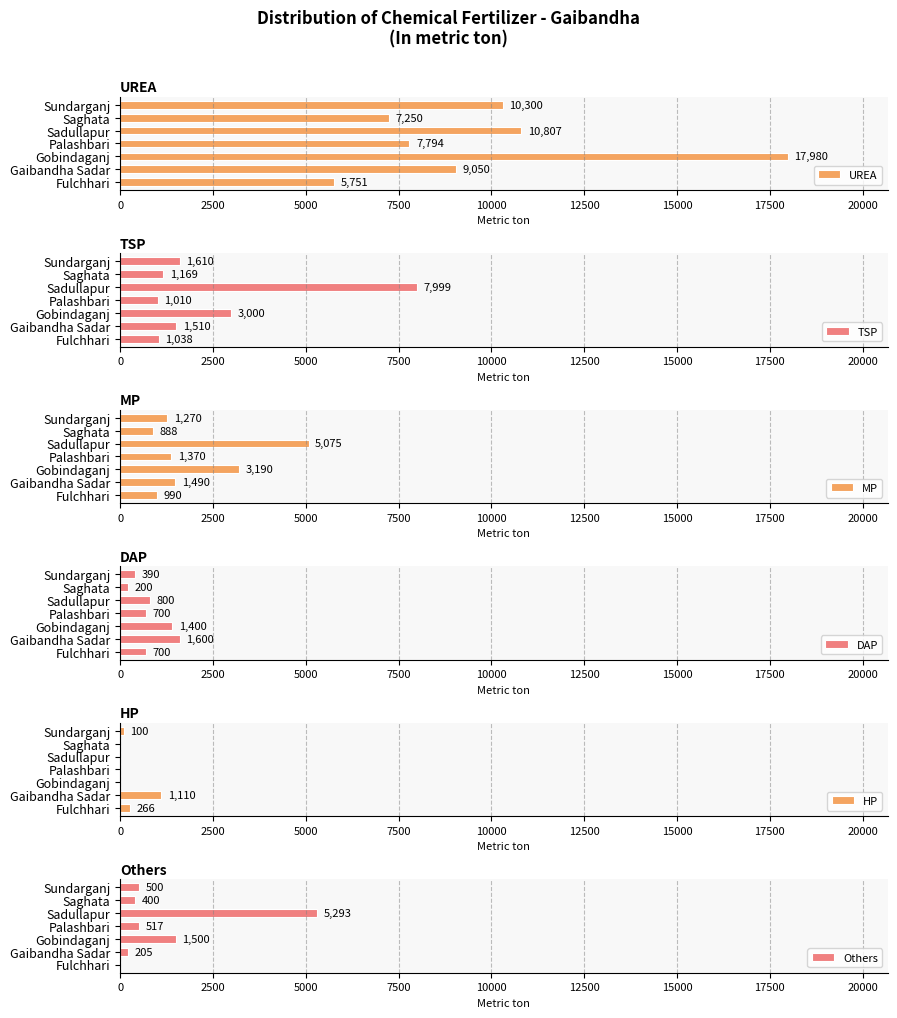

How many categories are shown in the chart?

7